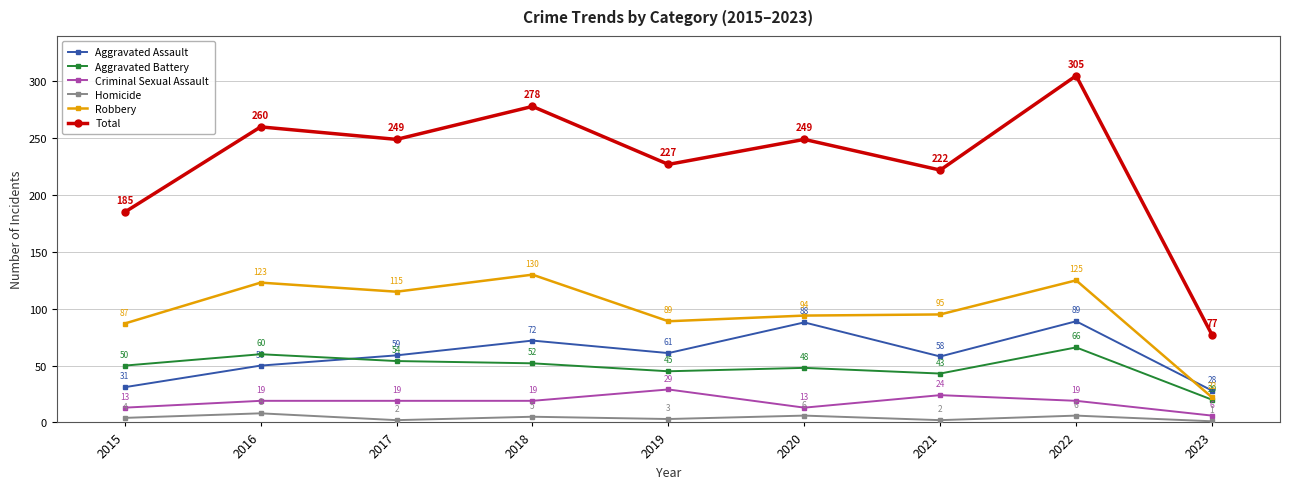

What is the sum of the Total values at 2021 and 2019?

449